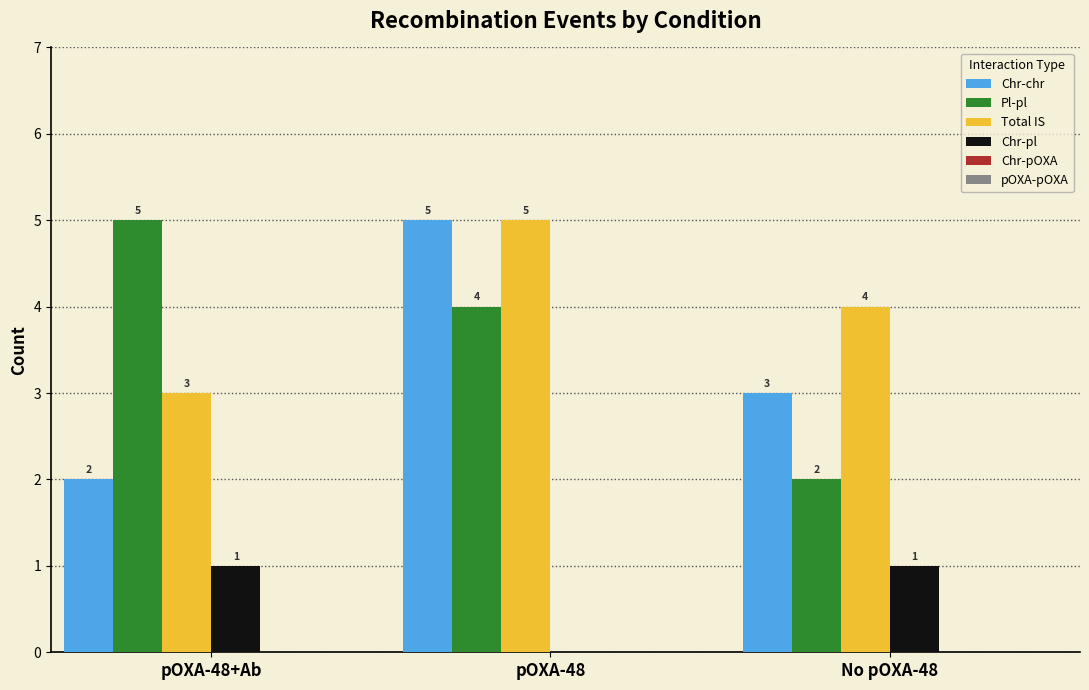

What is the sum of the Chr-chr values at pOXA-48 and No pOXA-48?

8